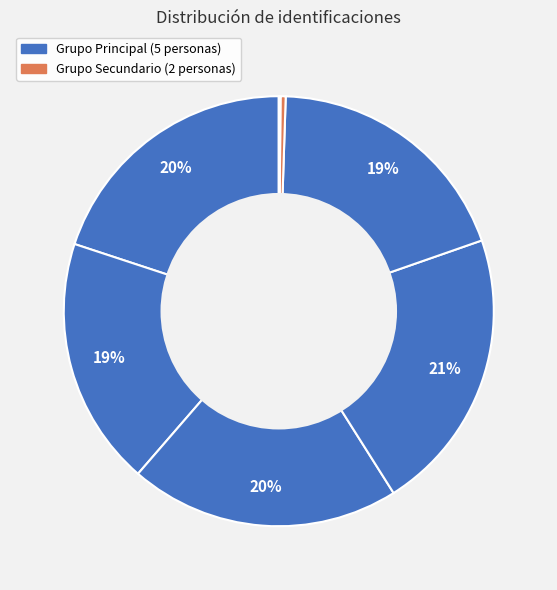

To the nearest percent, what is the average slice percentage?

14%